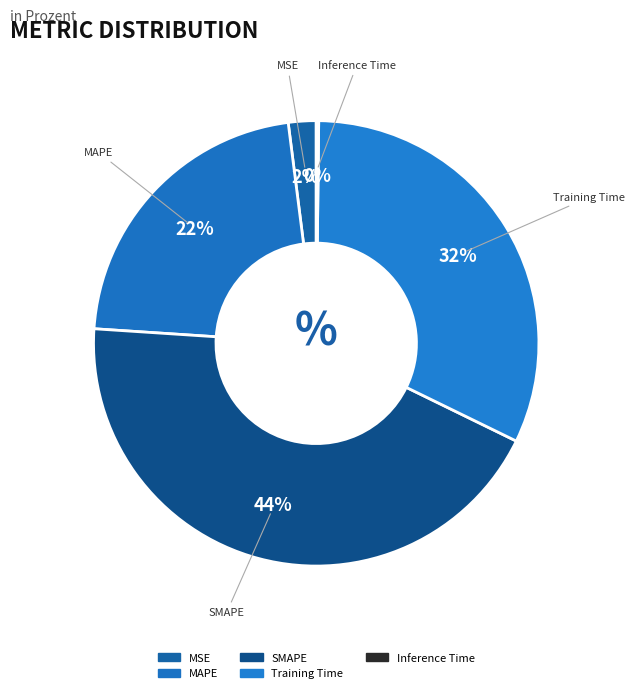

What percentage is NOT represented by SMAPE?

56.2%